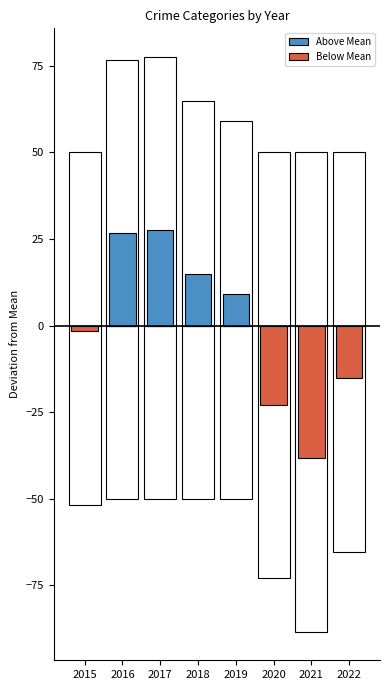

Reading left to right, extract all data points from this chart.

Above Mean: 0.0	26.8	27.5	15.0	9.0	0.0	0.0	0.0
Below Mean: -1.7	0.0	0.0	0.0	0.0	-22.9	-38.4	-15.2